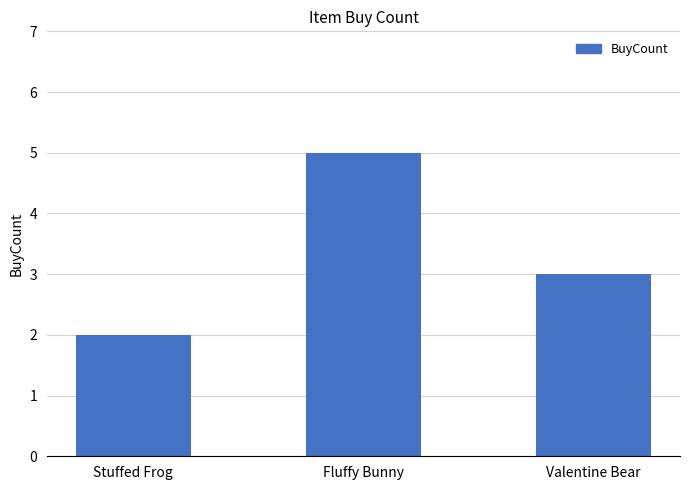

What is the difference between the second highest and minimum values?

1